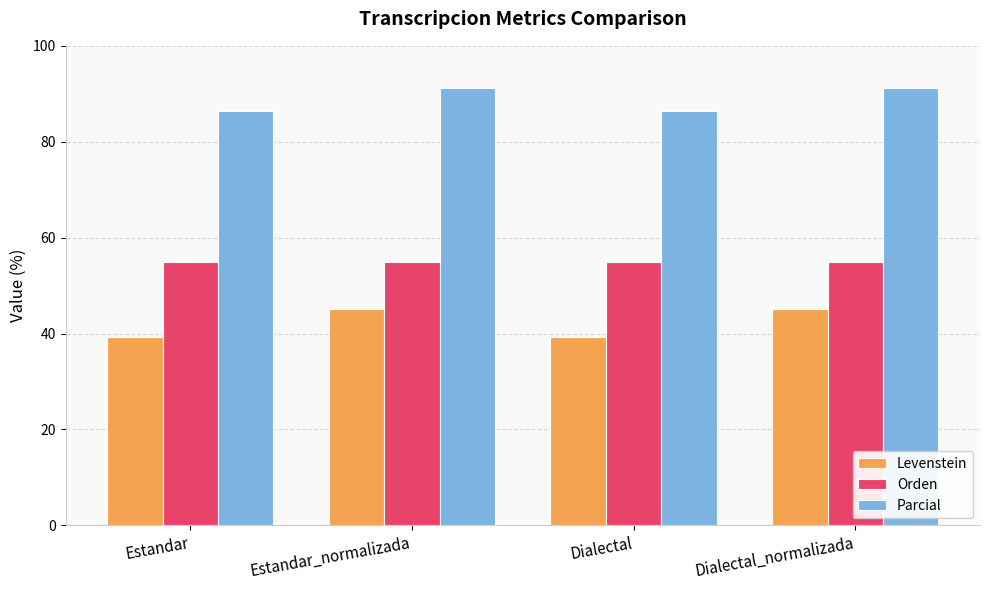

What is the spread (max minus min) of values at Dialectal_normalizada?

45.9